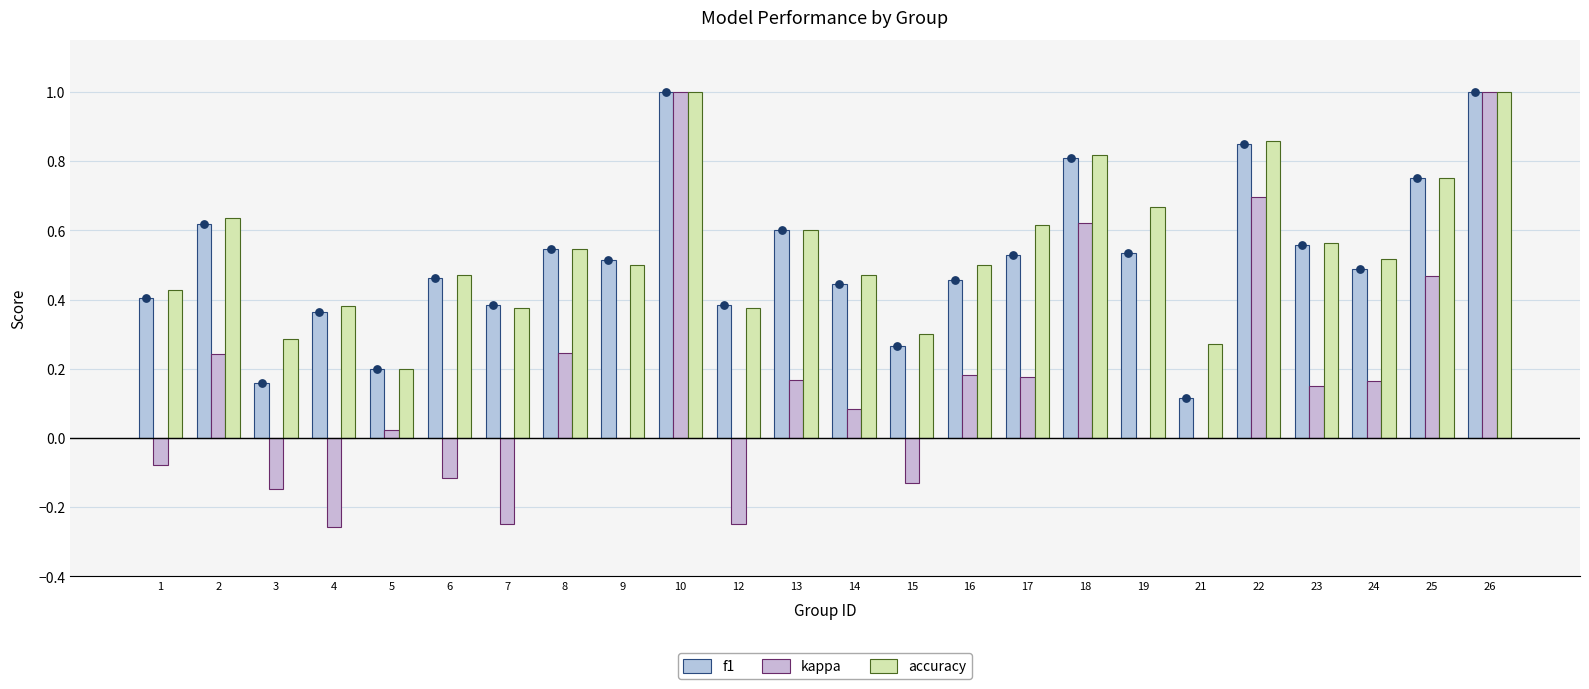

At how many categories does at least one series exceed 0?

24